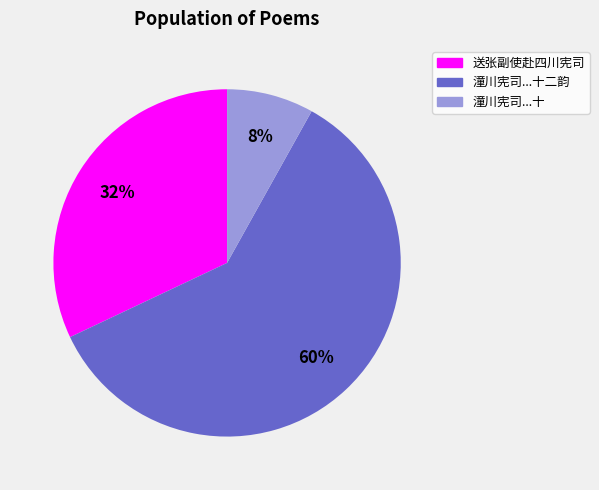

To the nearest percent, what portion does 潼川宪司...十二韵 represent?

60%